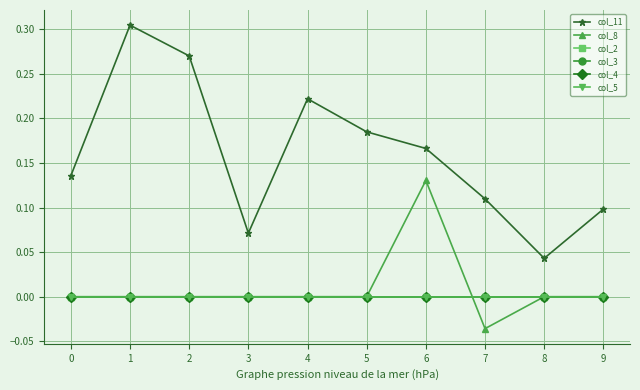

True or false: col_11 and col_4 intersect in this chart.

False